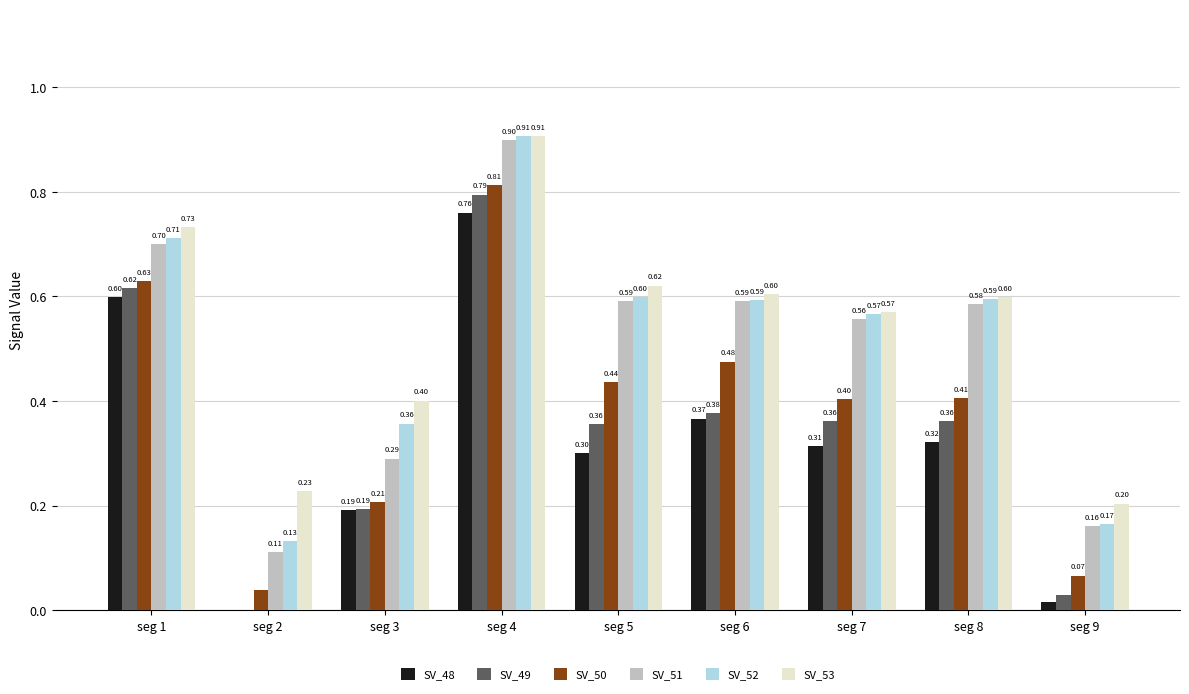

Is it true that SV_53 equals 0.2 at seg 5?

False